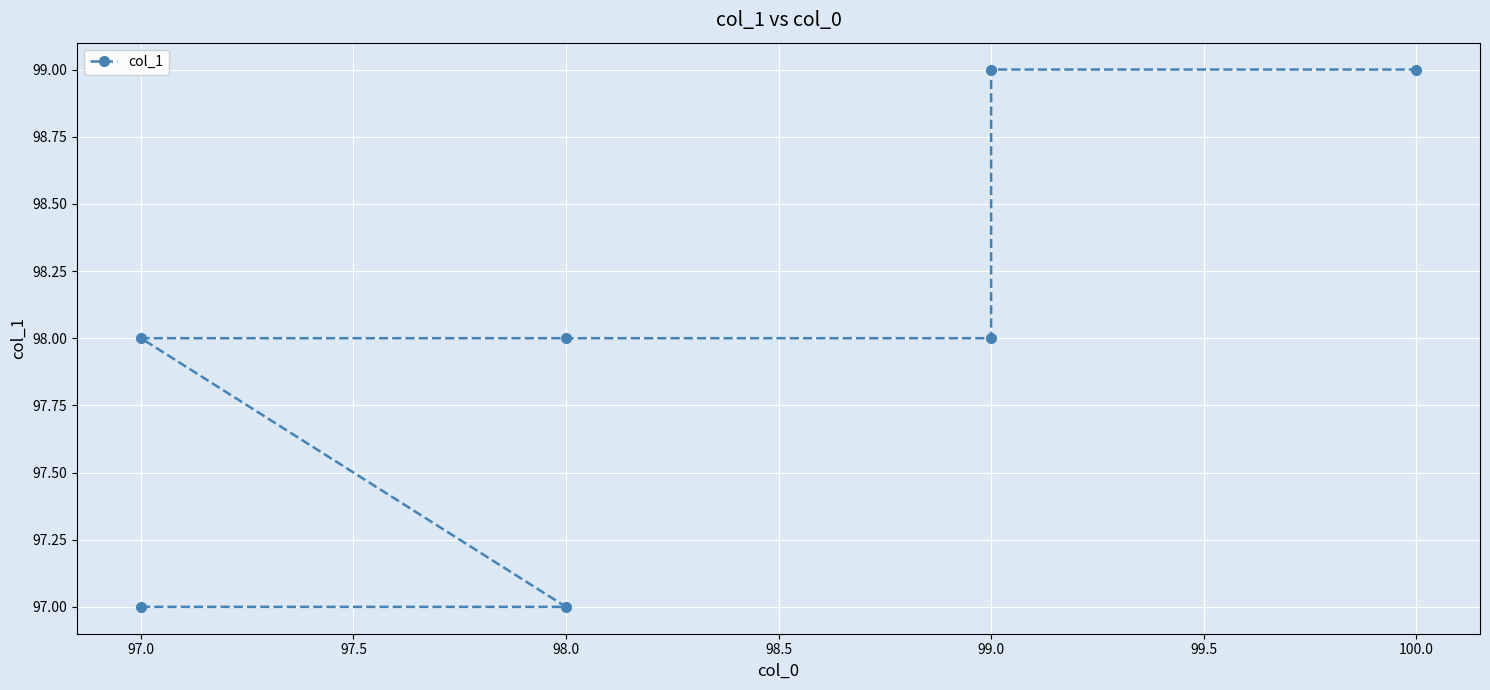

What is the sum of the values at 98.0 and 97.0?

195